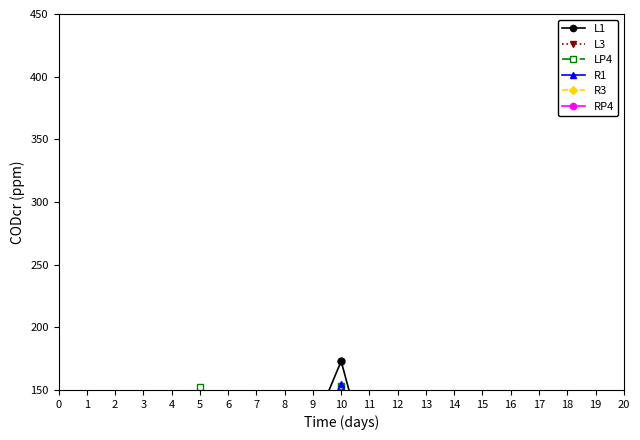

Which series changed the most between 3 and 6?

LP4